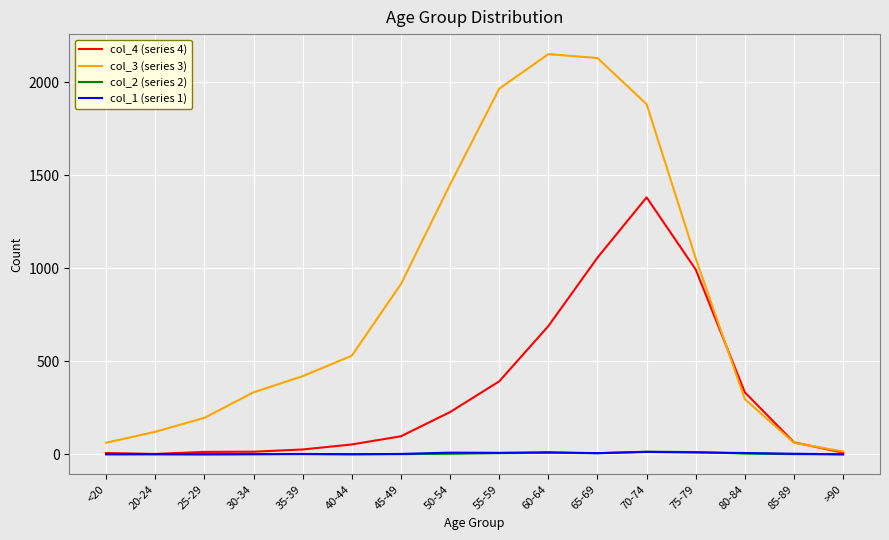

At which category is the sum across all series the highest?

70-74